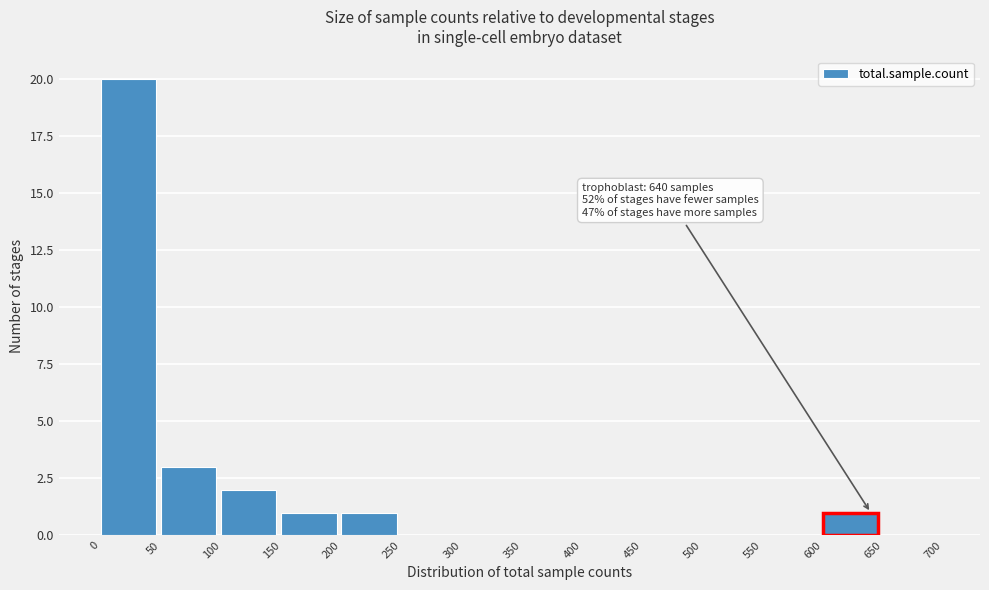

Over which range of the x-axis is the bar tallest?

0 to 50